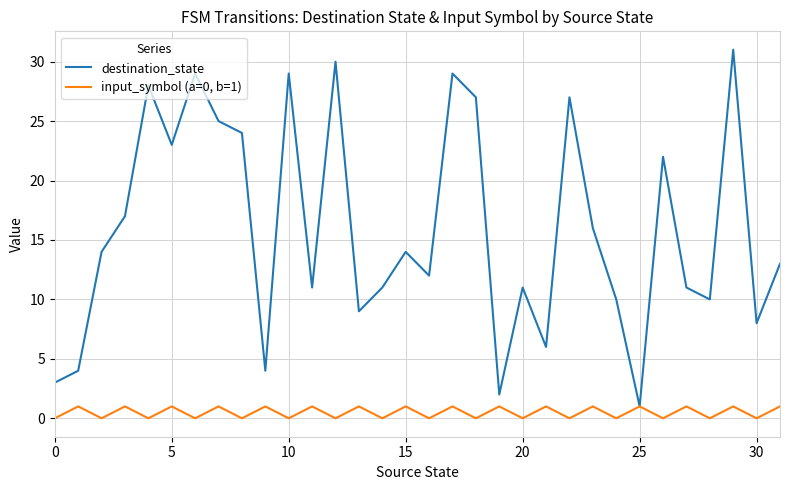

List the series in order of their peak value, highest first.

destination_state, input_symbol (a=0, b=1)